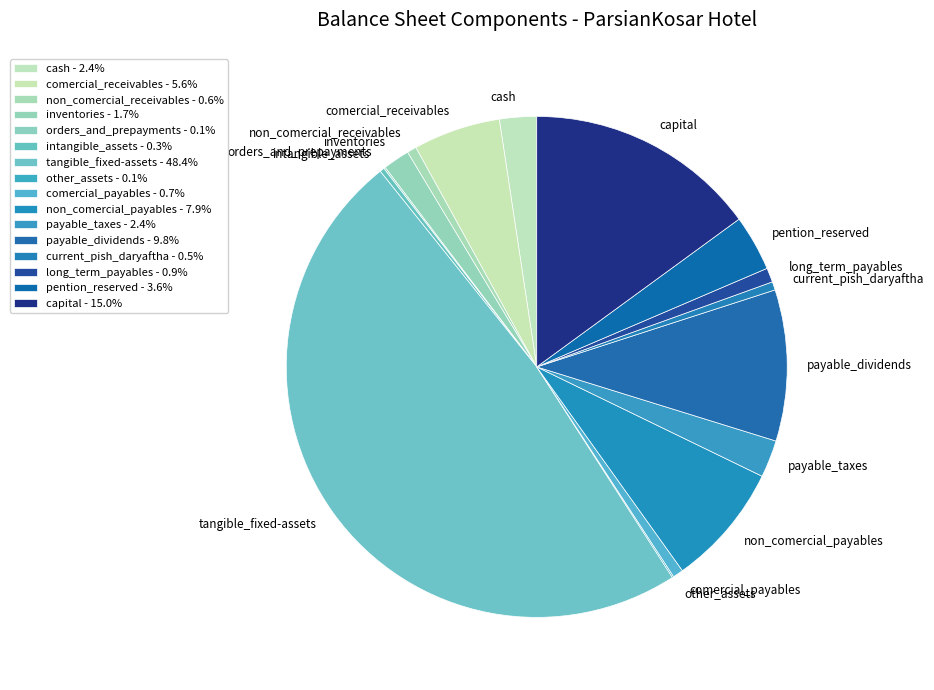

Which category has the biggest portion of the pie?

tangible_fixed-assets